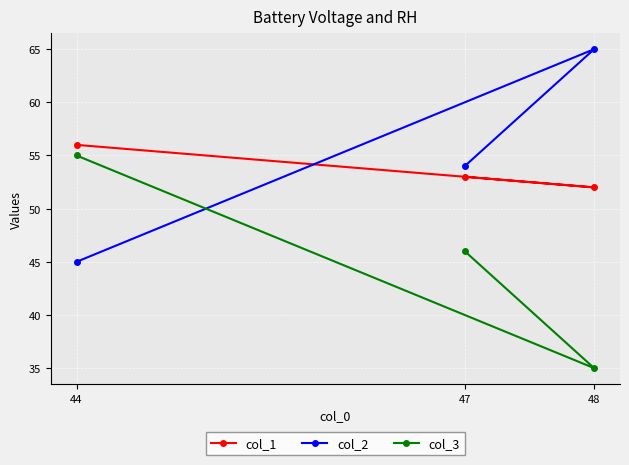

Which series changed the most between 48 and 44?

col_2